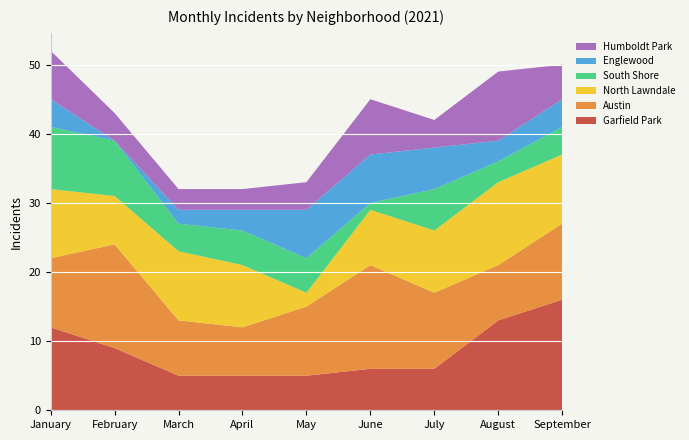

Reading right to left, list all the values displayed in this chart.

Garfield Park: September 2021=16	August 2021=13	July 2021=6	June 2021=6	May 2021=5	April 2021=5	March 2021=5	February 2021=9	January 2021=12
Austin: September 2021=11	August 2021=8	July 2021=11	June 2021=15	May 2021=10	April 2021=7	March 2021=8	February 2021=15	January 2021=10
North Lawndale: September 2021=10	August 2021=12	July 2021=9	June 2021=8	May 2021=2	April 2021=9	March 2021=10	February 2021=7	January 2021=10
South Shore: September 2021=4	August 2021=3	July 2021=6	June 2021=1	May 2021=5	April 2021=5	March 2021=4	February 2021=8	January 2021=9
Englewood: September 2021=4	August 2021=3	July 2021=6	June 2021=7	May 2021=7	April 2021=3	March 2021=2	February 2021=0	January 2021=4
Humboldt Park: September 2021=5	August 2021=10	July 2021=4	June 2021=8	May 2021=4	April 2021=3	March 2021=3	February 2021=4	January 2021=7